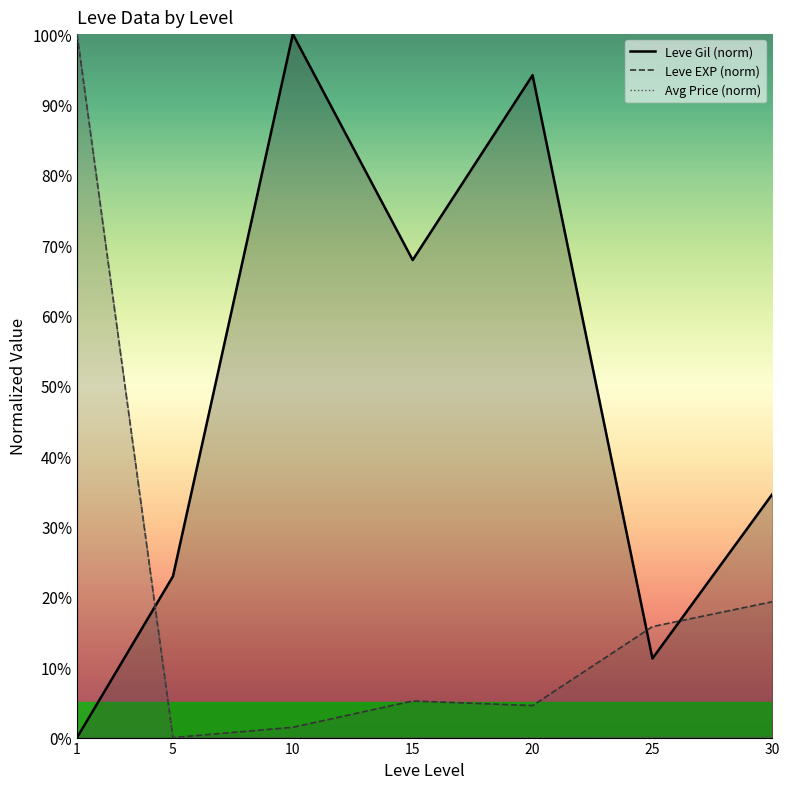

What is the total value across all series at 30?

54.0